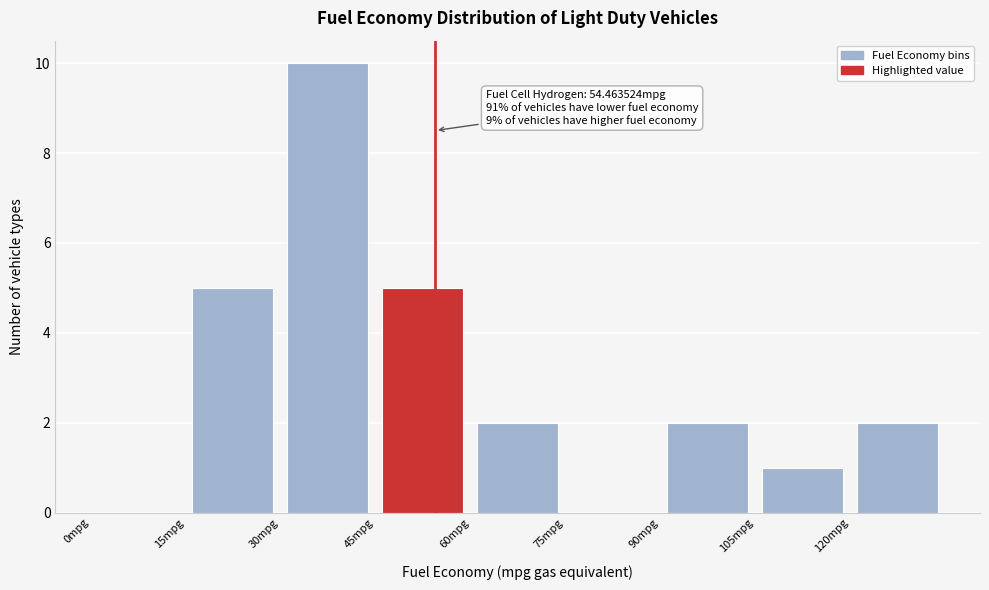

Which range on the x-axis has the tallest bar?

30 to 45